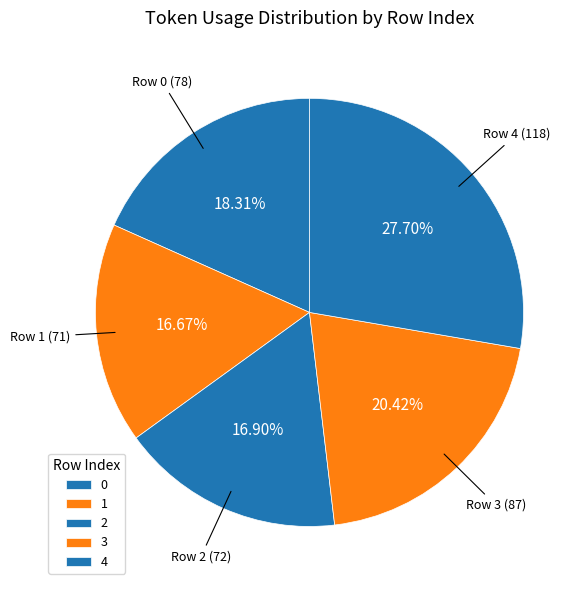

Count the number of slices in the pie.

5